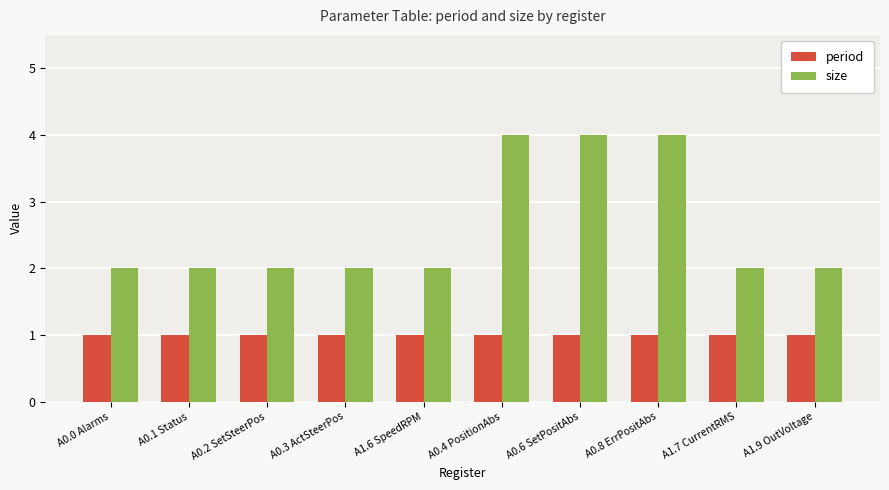

The period series shows 2 at A0.3 ActSteerPos. True or false?

False